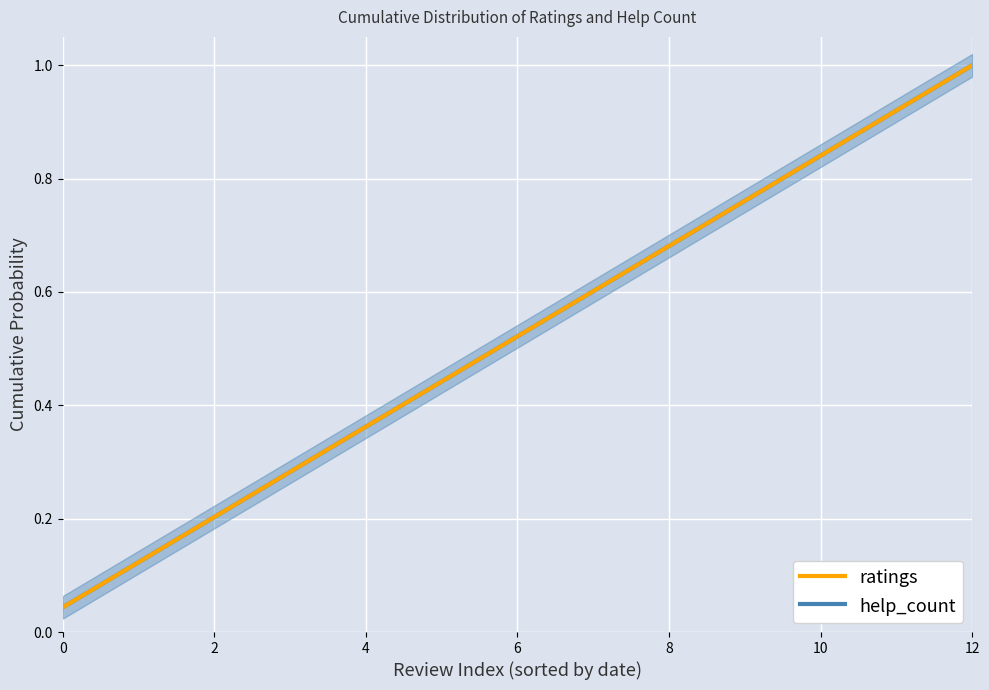

True or false: help_count and ratings cross at least once.

False